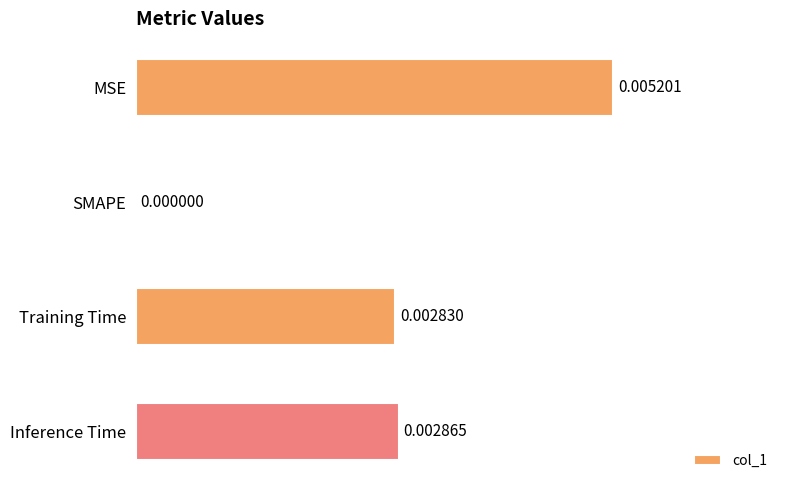

Where is the data nearest to the value 0?

SMAPE